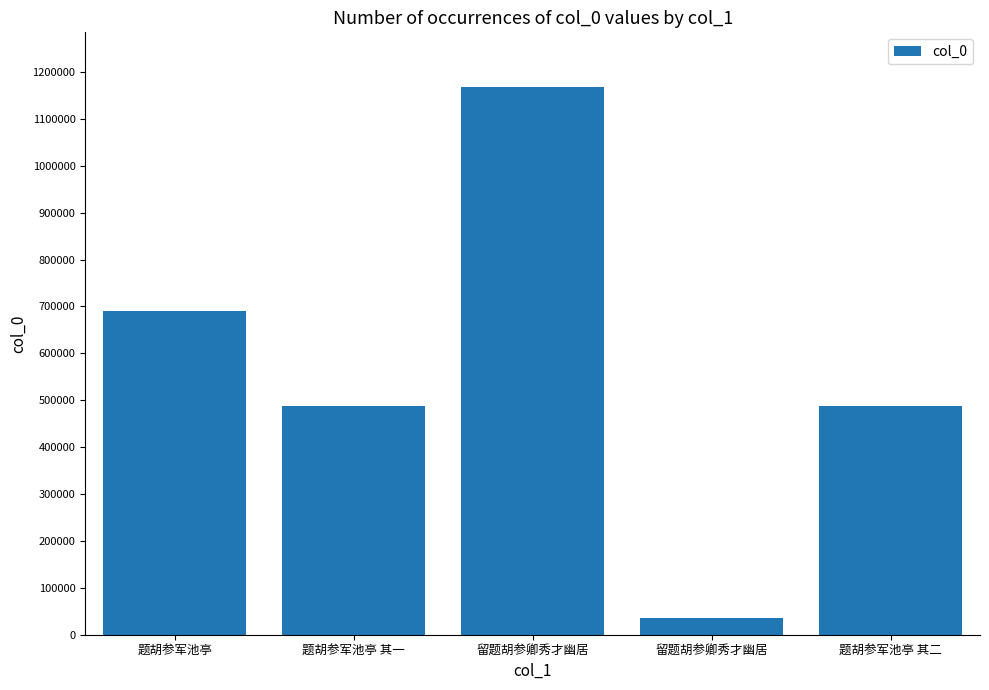

What is the sum of the values at 题胡参军池亭 and 留题胡参卿秀才幽居?

724256